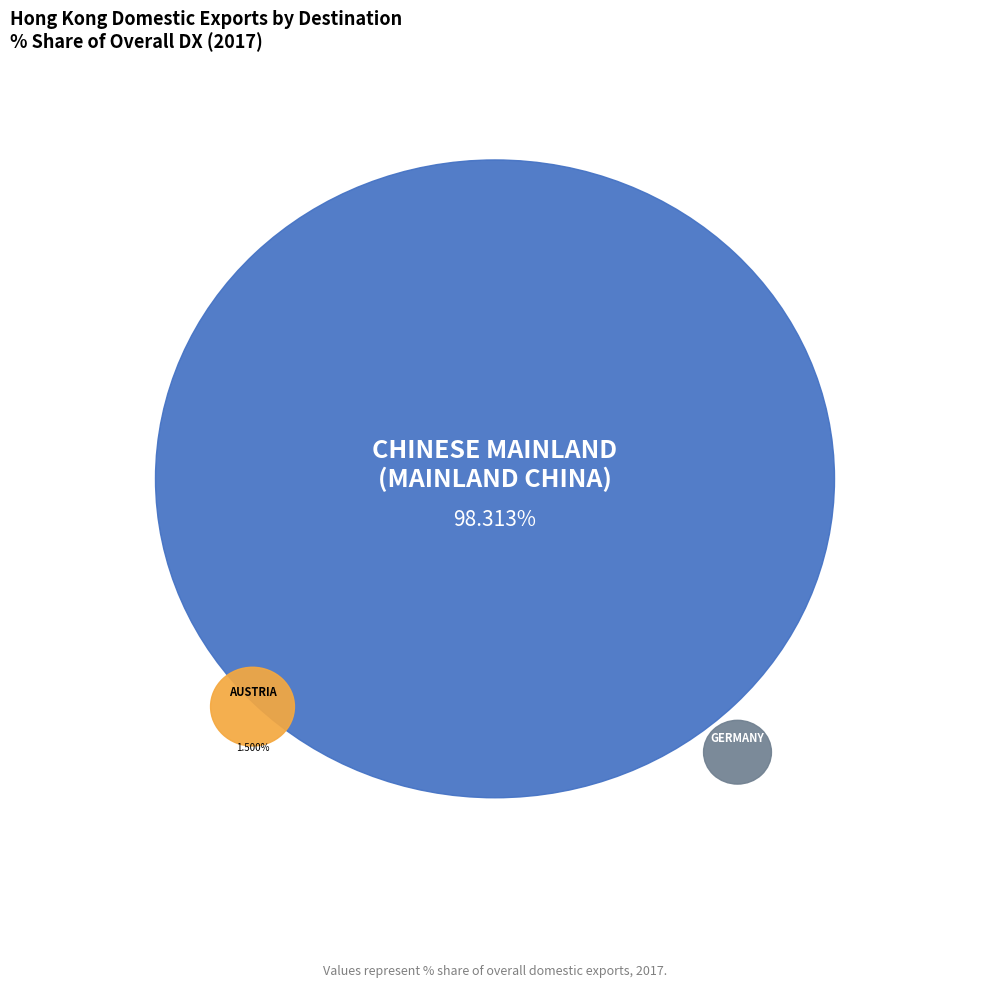

The U S A slice represents 10% of the pie. True or false?

False